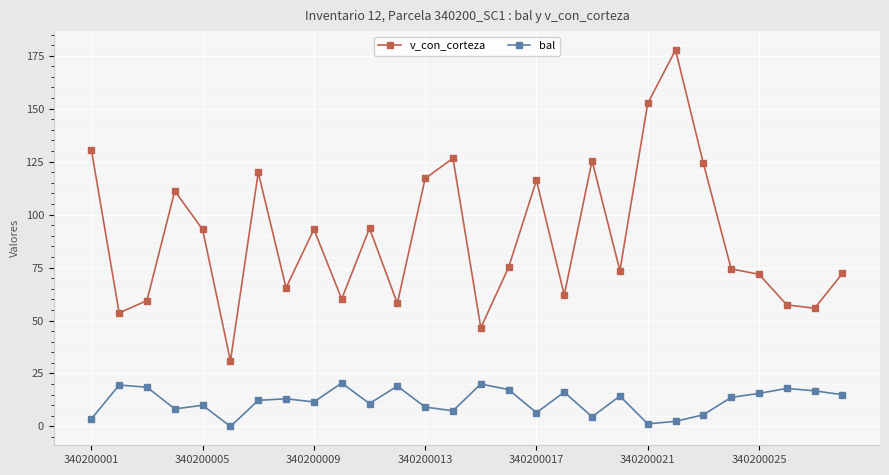

Which series has the widest spread of values?

v_con_corteza